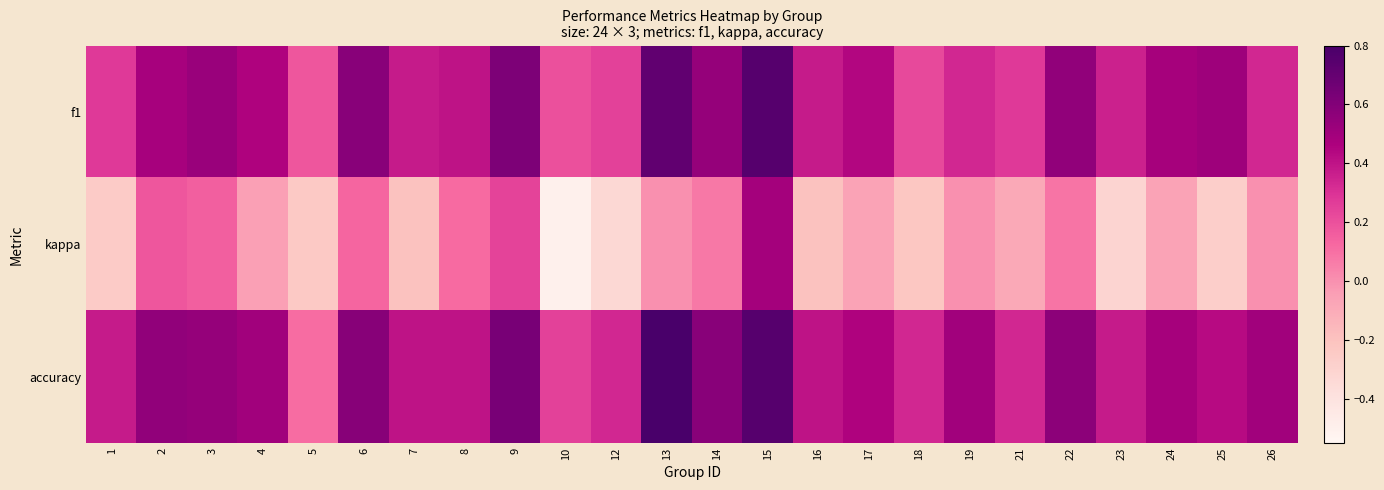

Reading left to right, transcribe all the data shown in this chart.

f1: 1=0.3	2=0.5	3=0.5	4=0.5	5=0.2	6=0.6	7=0.4	8=0.4	9=0.6	10=0.2	12=0.2	13=0.7	14=0.5	15=0.8	16=0.4	17=0.4	18=0.2	19=0.3	21=0.3	22=0.6	23=0.4	24=0.5	25=0.5	26=0.3
kappa: 1=-0.2	2=0.2	3=0.2	4=-0.1	5=-0.2	6=0.1	7=-0.2	8=0.1	9=0.2	10=-0.5	12=-0.3	13=0.0	14=0.1	15=0.5	16=-0.2	17=-0.1	18=-0.2	19=0.0	21=-0.1	22=0.1	23=-0.3	24=-0.1	25=-0.3	26=0.0
accuracy: 1=0.4	2=0.6	3=0.5	4=0.5	5=0.1	6=0.6	7=0.4	8=0.4	9=0.6	10=0.2	12=0.3	13=0.8	14=0.6	15=0.8	16=0.4	17=0.5	18=0.3	19=0.5	21=0.3	22=0.6	23=0.4	24=0.5	25=0.4	26=0.5